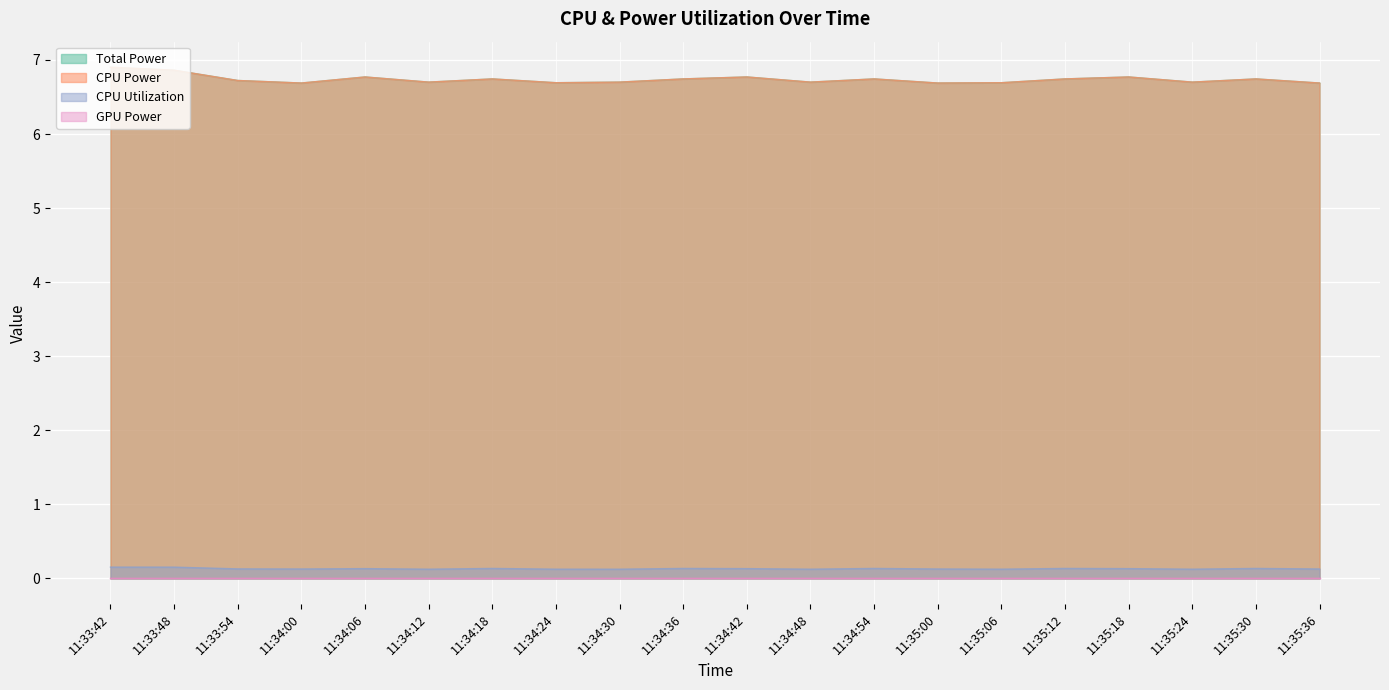

True or false: Total Power has more than 1 interior local peaks.

True